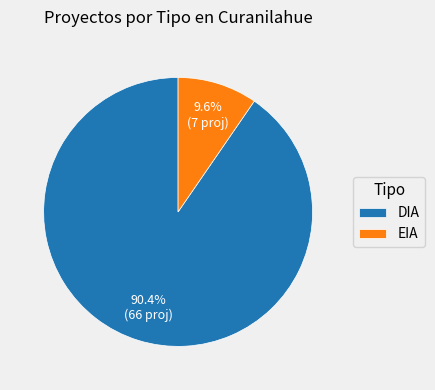

Is there a majority slice in this chart?

Yes